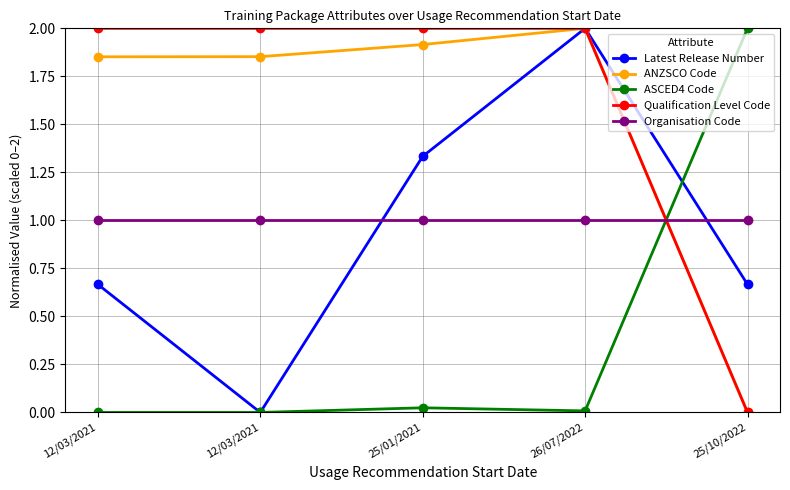

At which label is Latest Release Number closest to 1?

25/01/2021